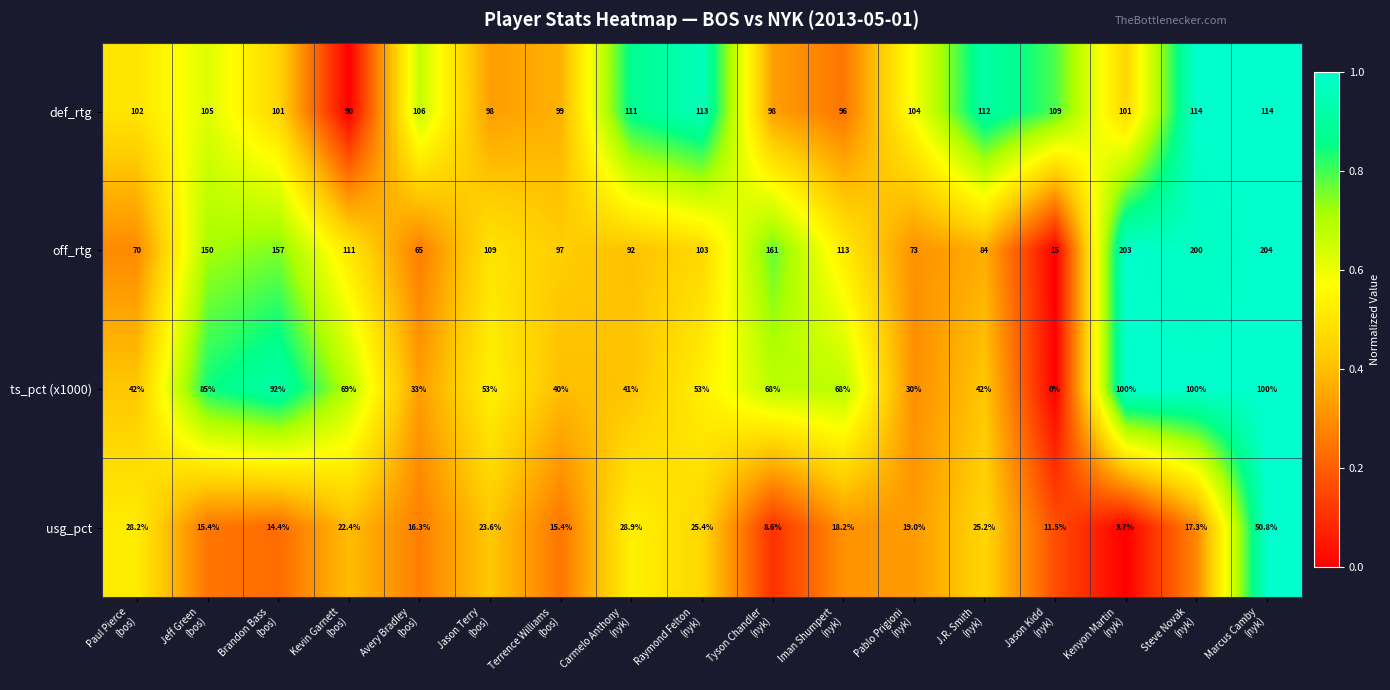

At how many categories does at least one series exceed 0?

17